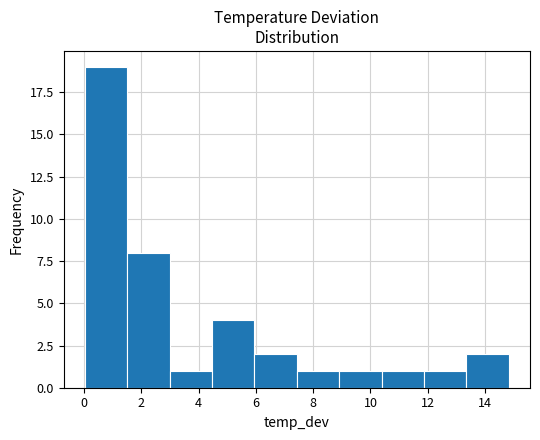

Reading left to right, transcribe this chart: for each bar, give the range it covers on the x-axis and its height. Neither the bar edges nor the heights are printed on the chart, so give them approximately, as read against the axes.

0.0 to 1.6: 19
1.6 to 3.0: 8
3.0 to 4.4: 1
4.4 to 6.0: 4
6.0 to 7.4: 2
7.4 to 9.0: 1
9.0 to 10.4: 1
10.4 to 11.8: 1
11.8 to 13.4: 1
13.4 to 14.8: 2